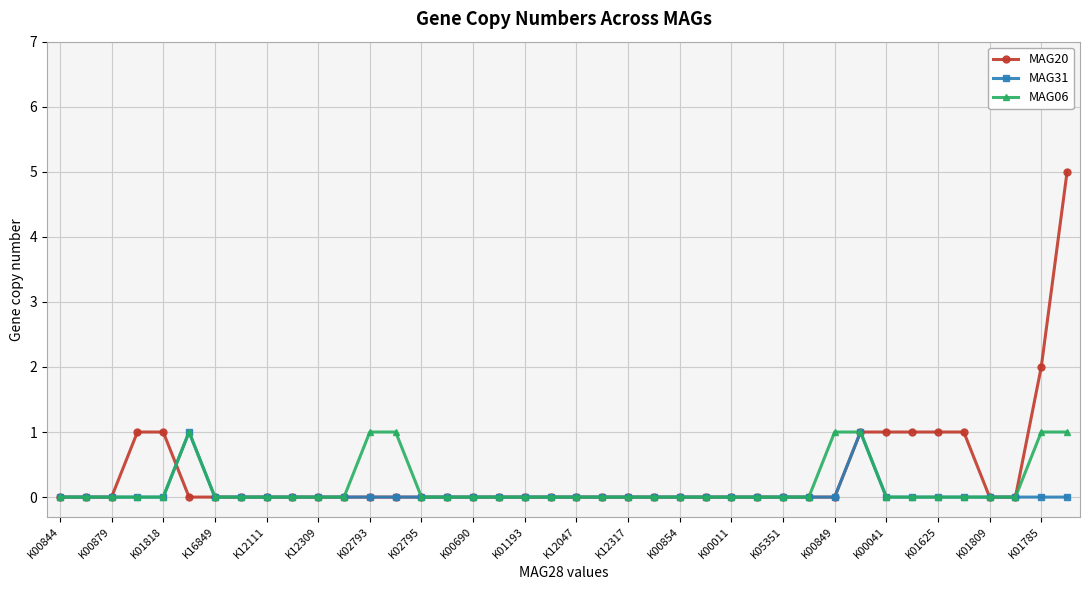

Count the MAG06 values in the range 0 to 1.

40